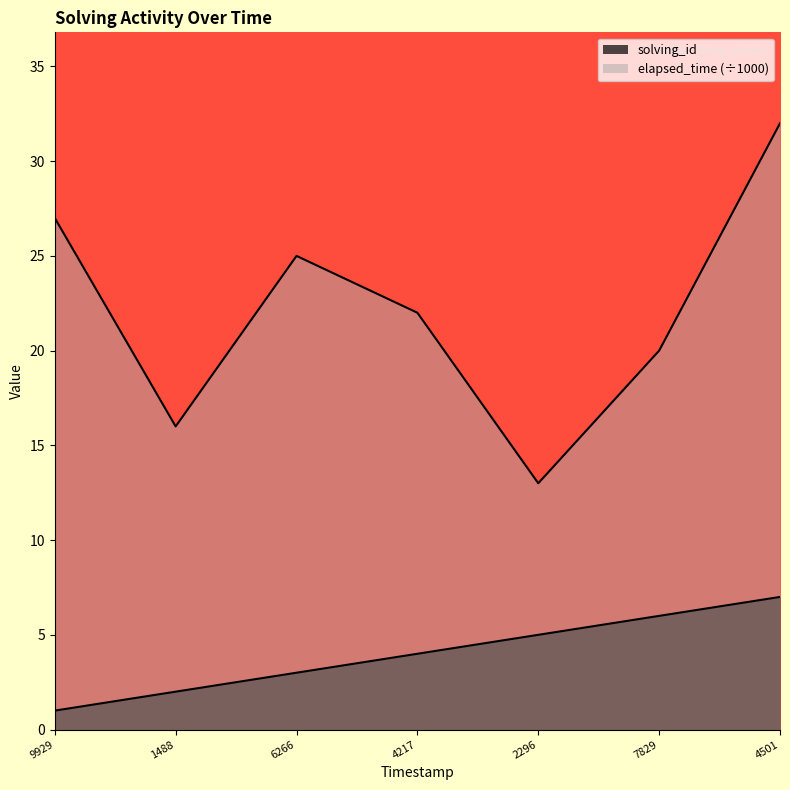

List the series in order of their peak value, highest first.

elapsed_time, solving_id